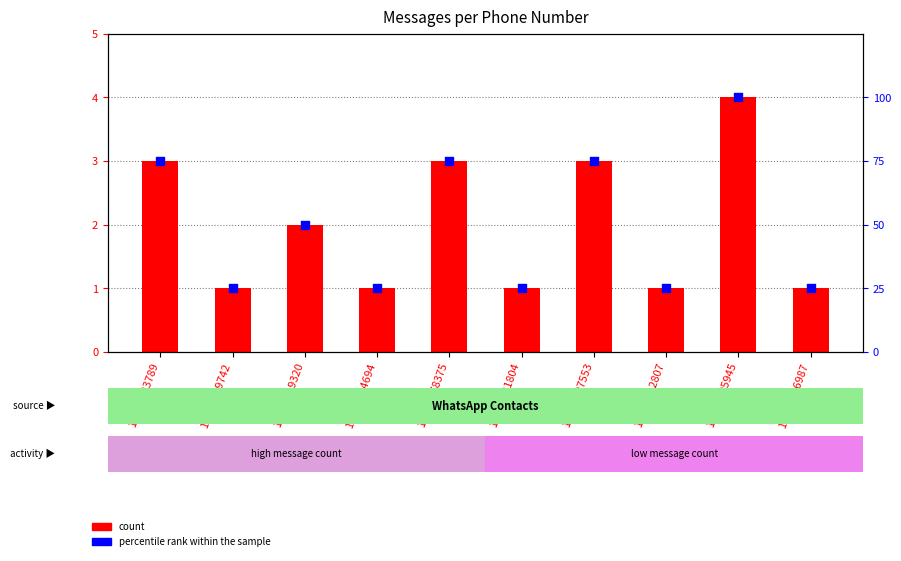

Which series reaches the maximum Y coordinate?

percentile rank within the sample